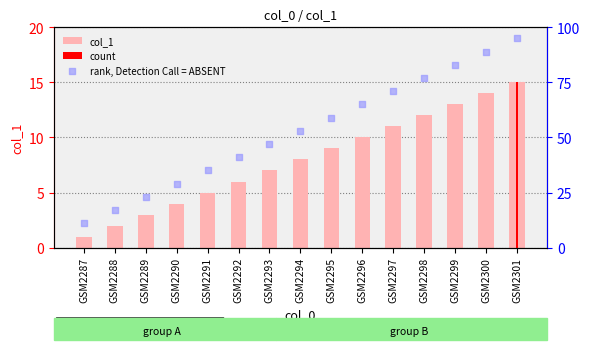

Which series contains the highest Y value?

rank, Detection Call = ABSENT